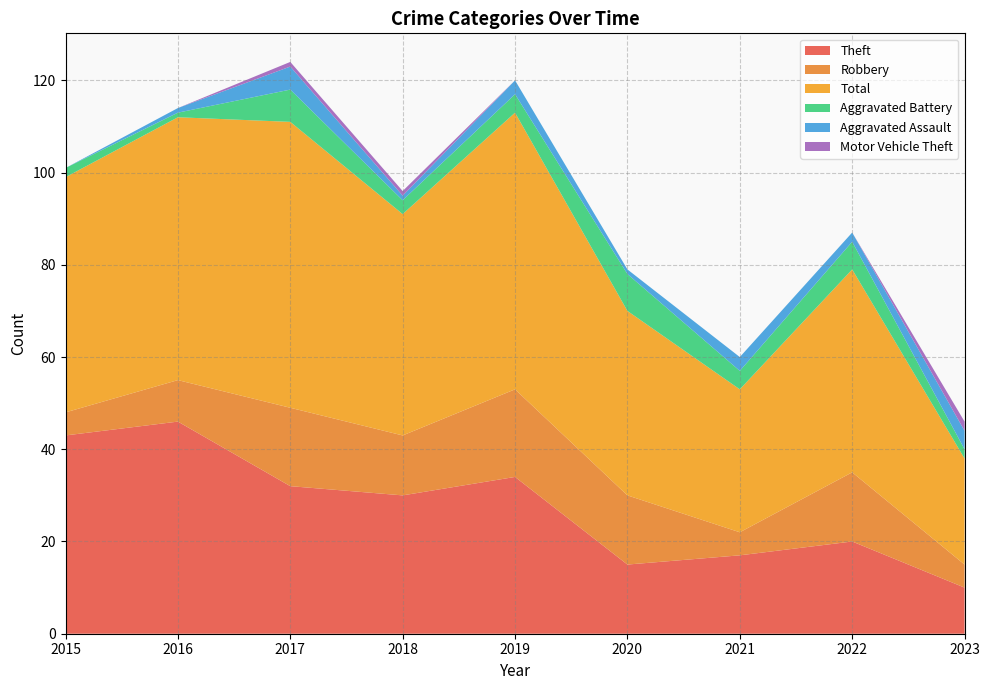

Reading right to left, transcribe all the data shown in this chart.

Theft: 10	20	17	15	34	30	32	46	43
Robbery: 5	15	5	15	19	13	17	9	5
Total: 23	44	31	40	60	48	62	57	51
Aggravated Battery: 2	6	4	8	4	3	7	1	2
Aggravated Assault: 4	2	3	1	3	1	5	1	0
Motor Vehicle Theft: 2	0	0	0	0	1	1	0	0